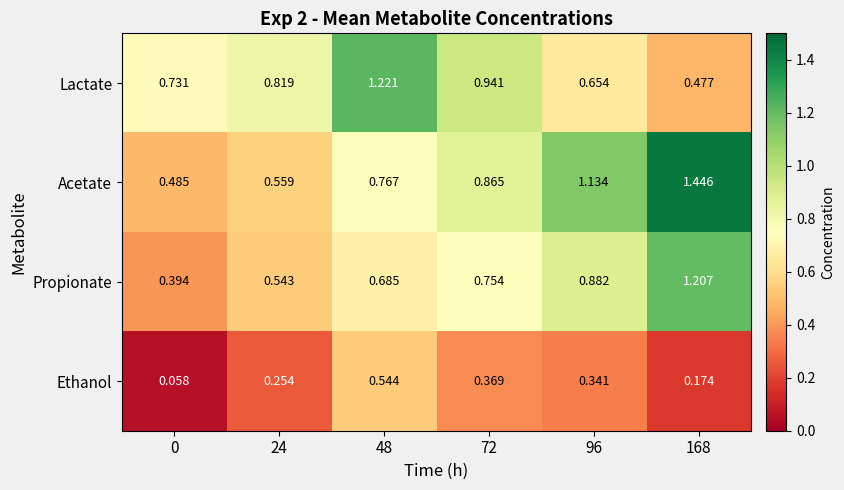

What is the difference between the highest and lowest values at 168?

1.3